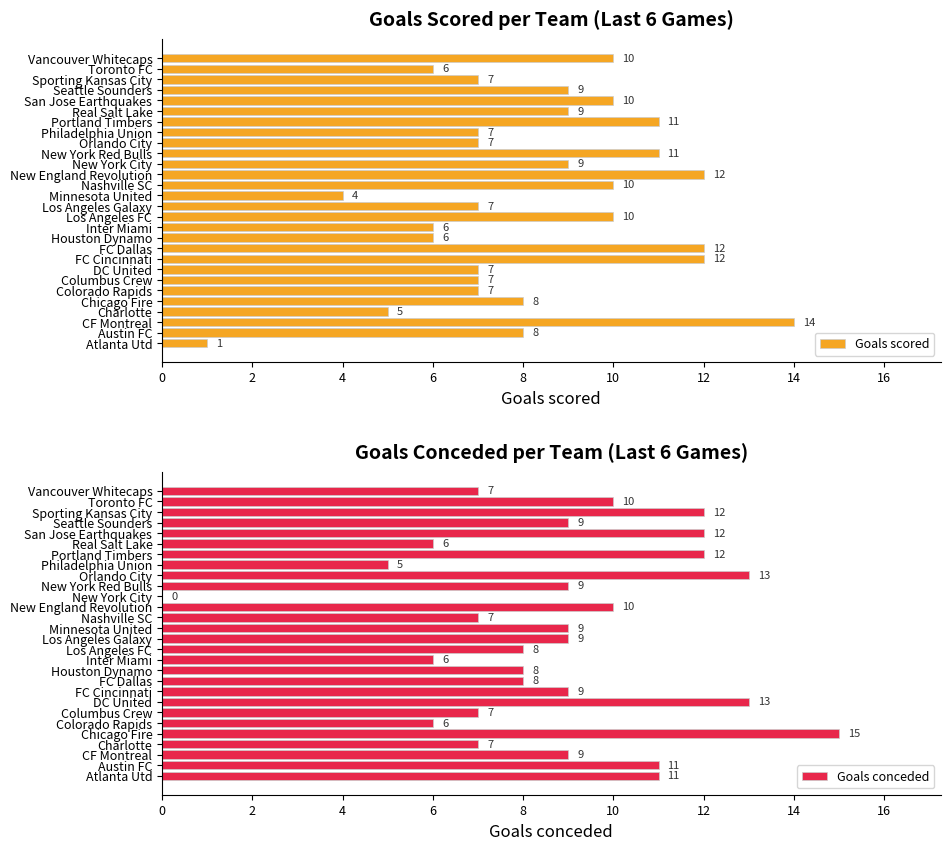

Is it true that Goals conceded equals 6 at Real Salt Lake?

True